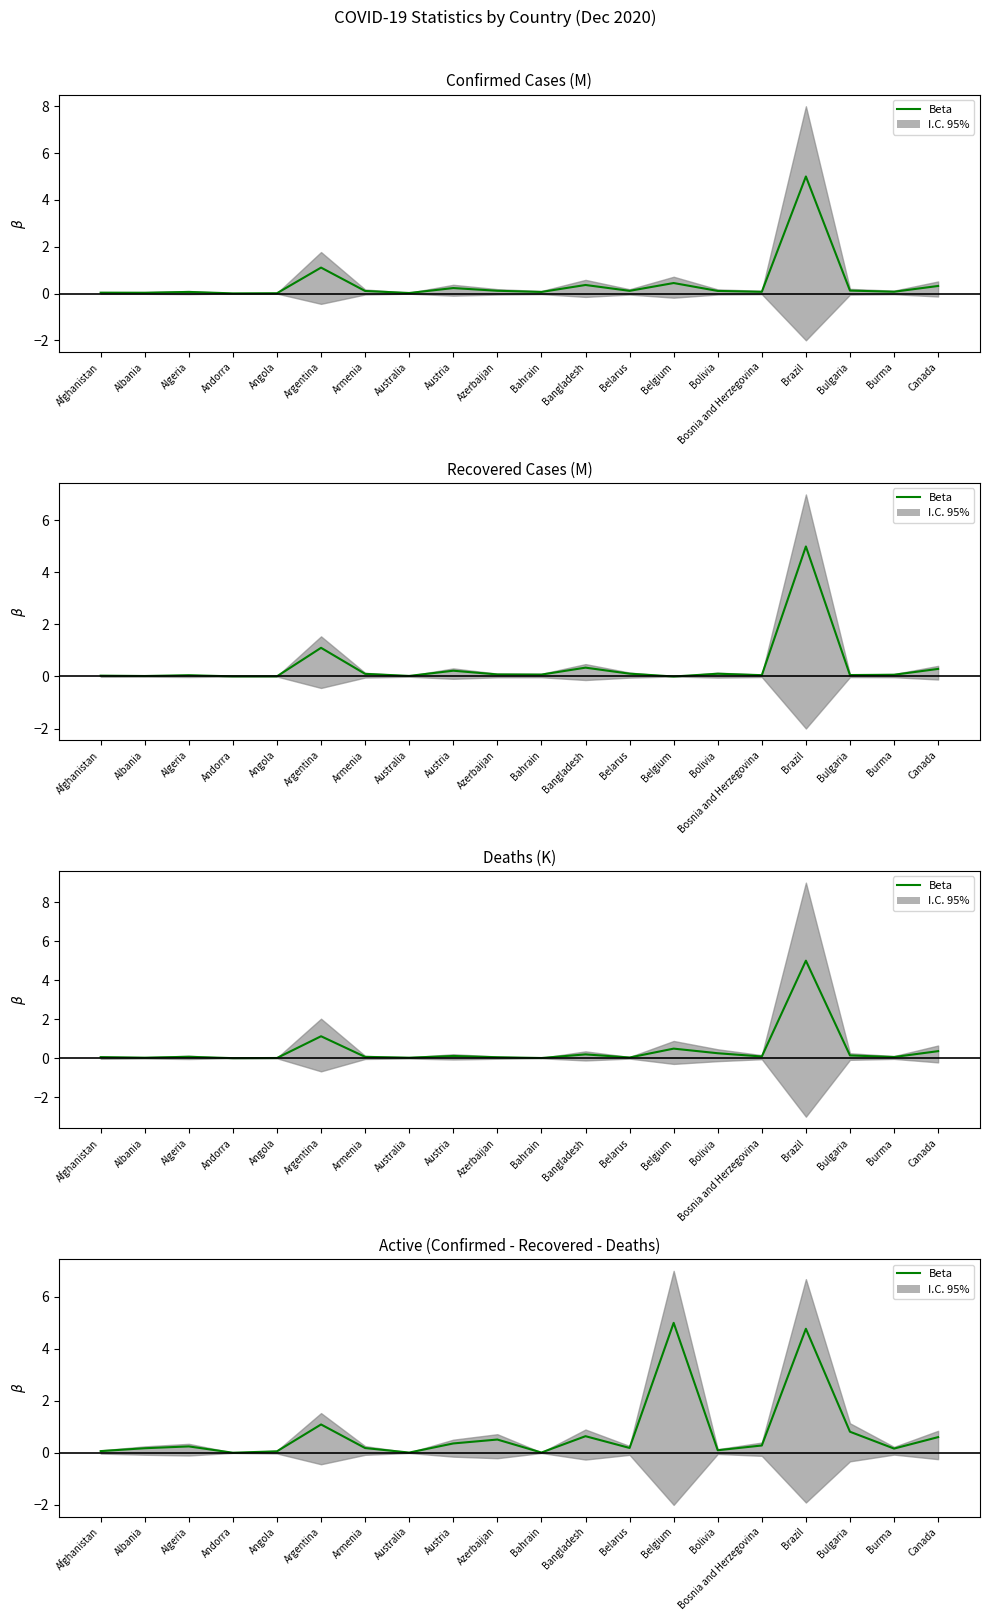

Rank the categories by value from lowest to highest.

Andorra, Australia, Bahrain, Angola, Afghanistan, Bolivia, Burma, Albania, Armenia, Belarus, Algeria, Bosnia and Herzegovina, Austria, Azerbaijan, Canada, Bangladesh, Bulgaria, Argentina, Brazil, Belgium